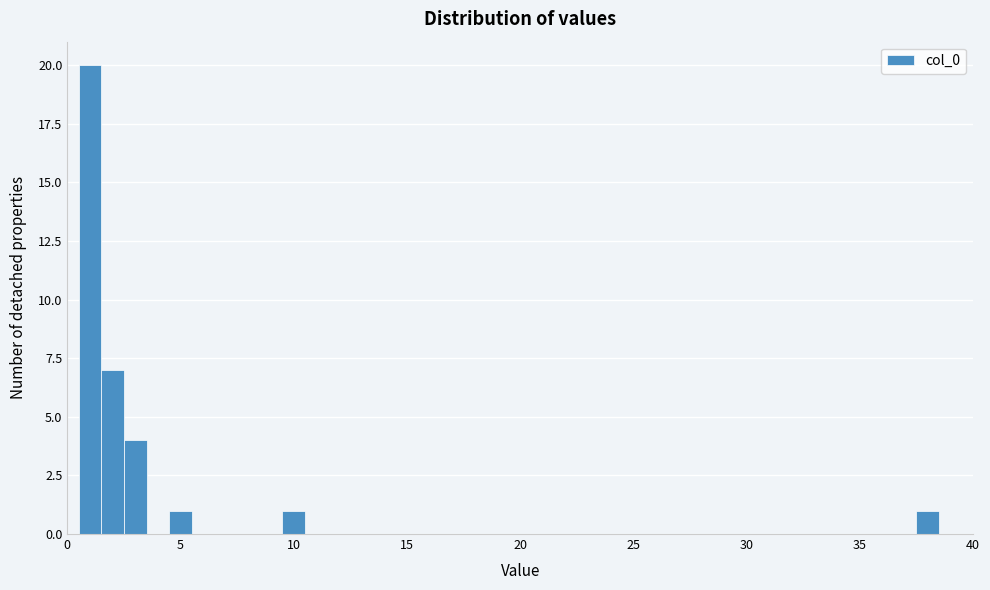

Read against the x-axis, roughly where is the centre of the tallest bar?

1.0